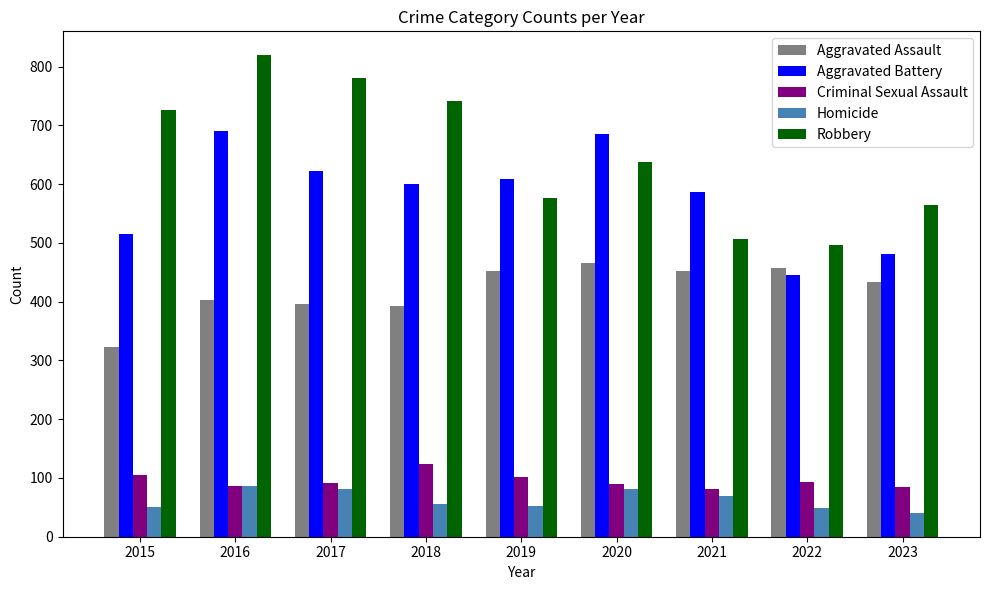

What is the value of the Aggravated Assault bar at the 7th from the left?

452